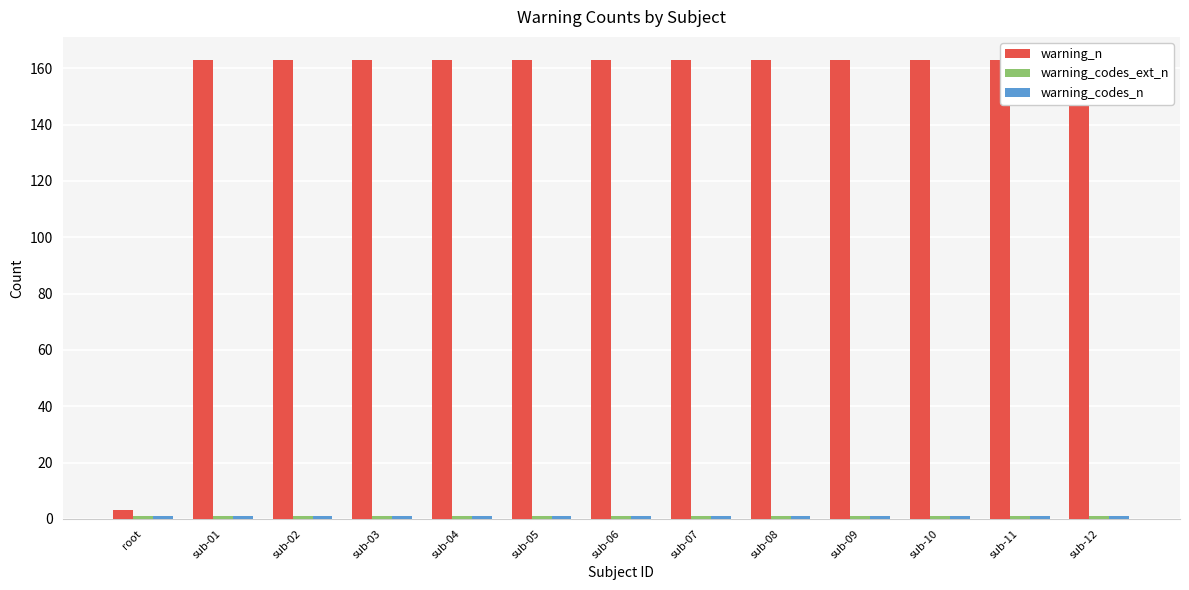

What is the average value of the warning_codes_ext_n series?

1